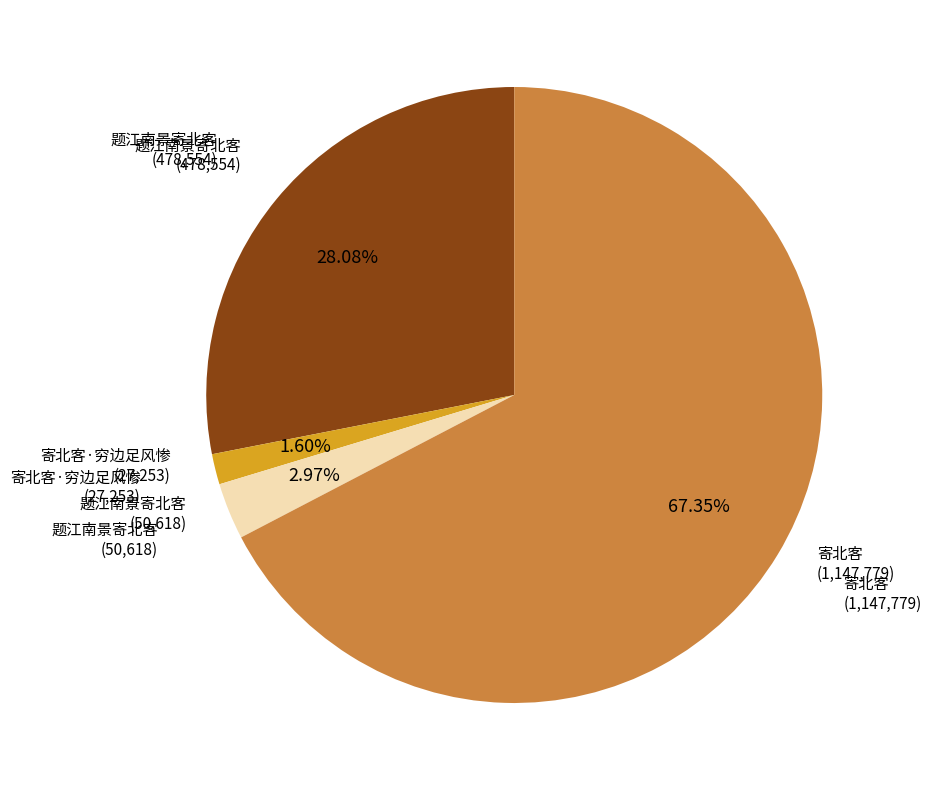

Does any single category account for the majority?

Yes